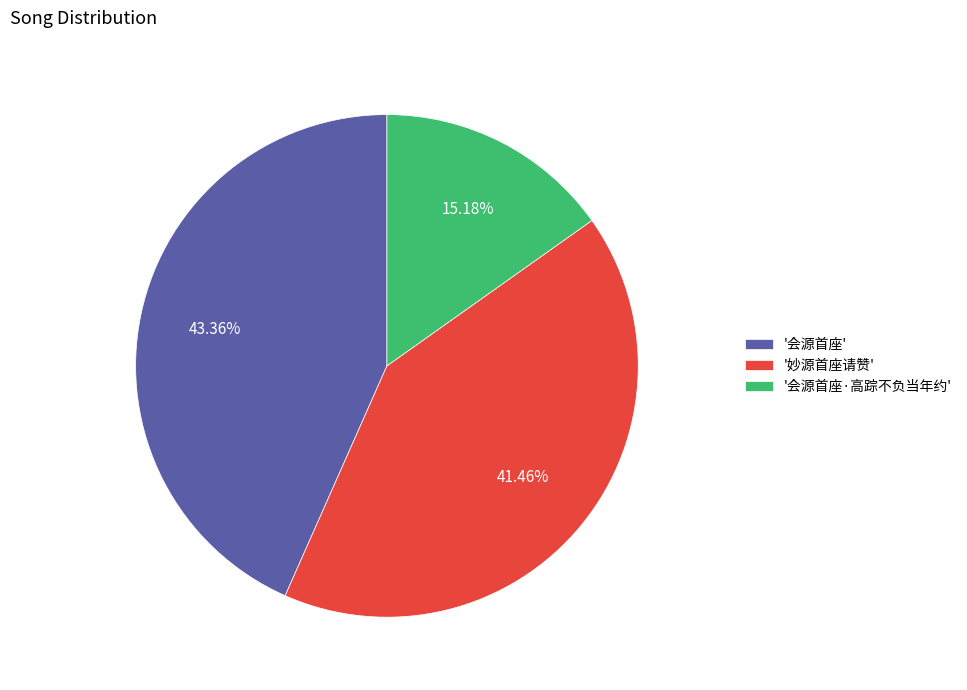

To the nearest percent, what is the difference between the largest and smallest slice percentages?

28%